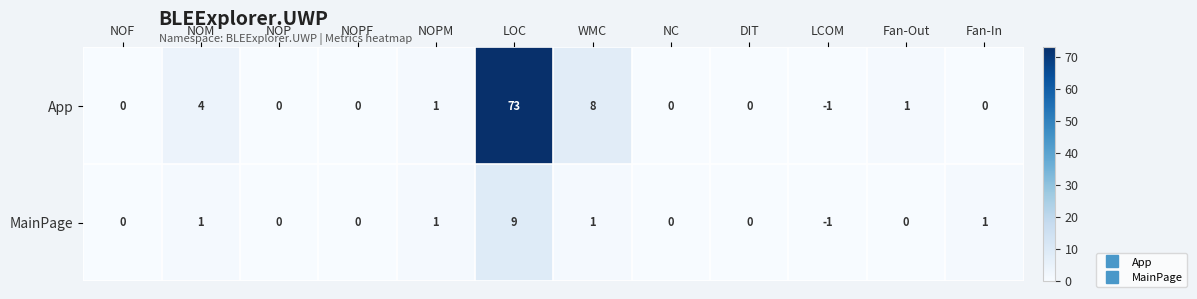

What is the total value across all series at LOC?

82